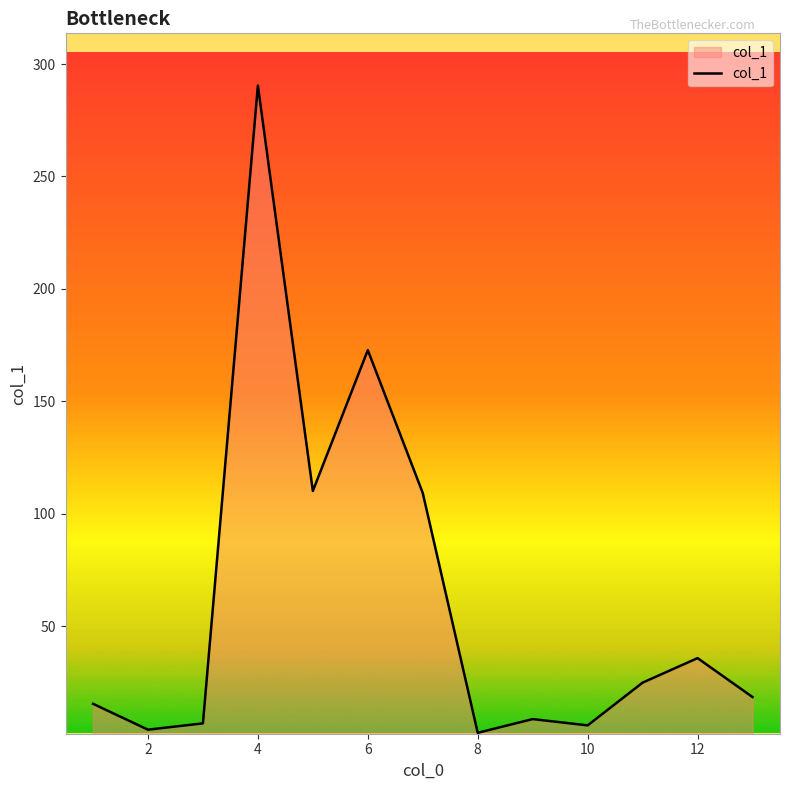

True or false: there are more than 1 points higher than both neighbors.

True